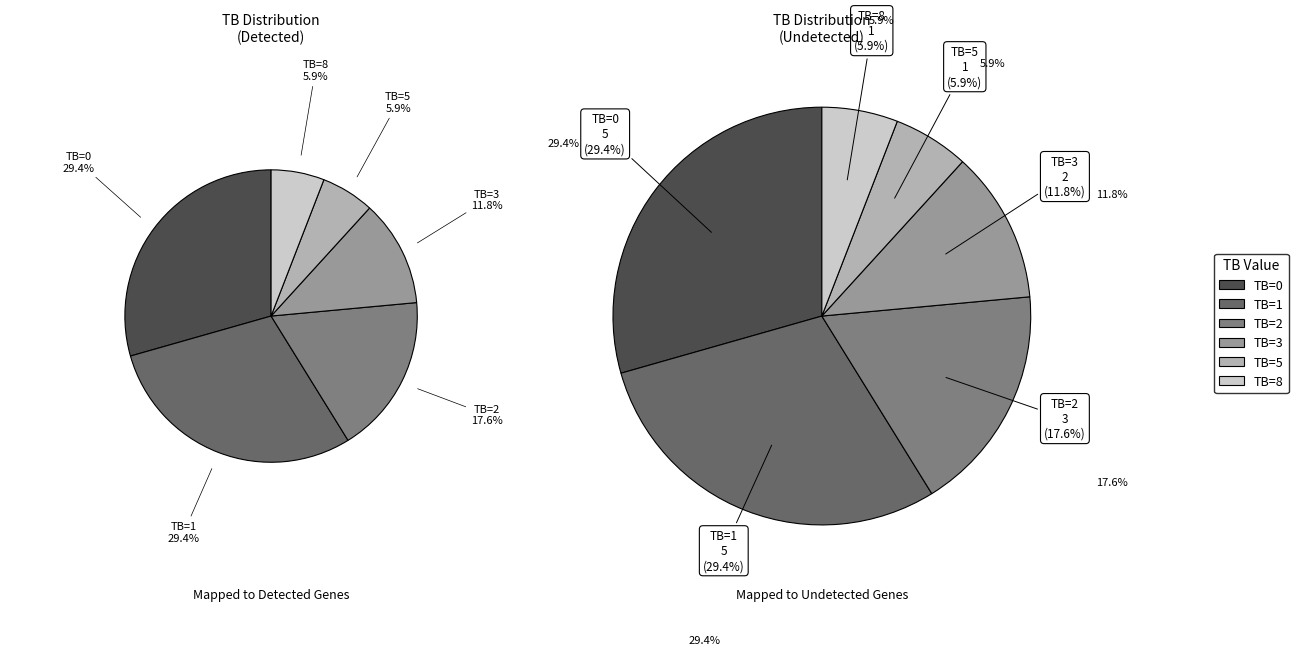

Does any single category account for the majority?

No